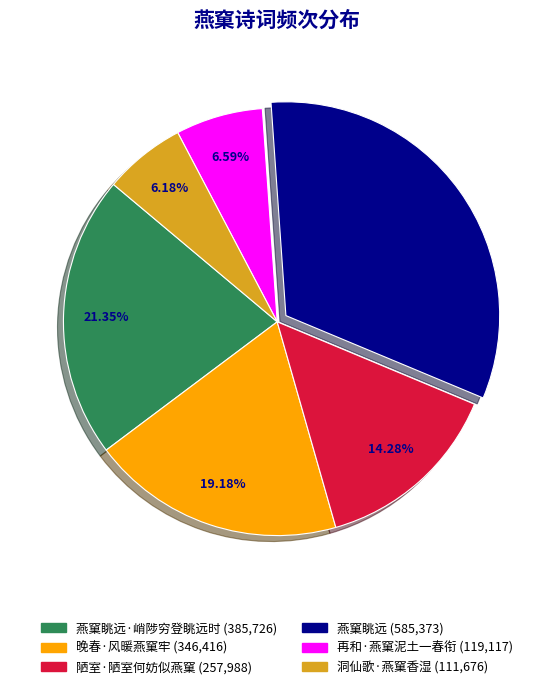

Is there a majority slice in this chart?

No